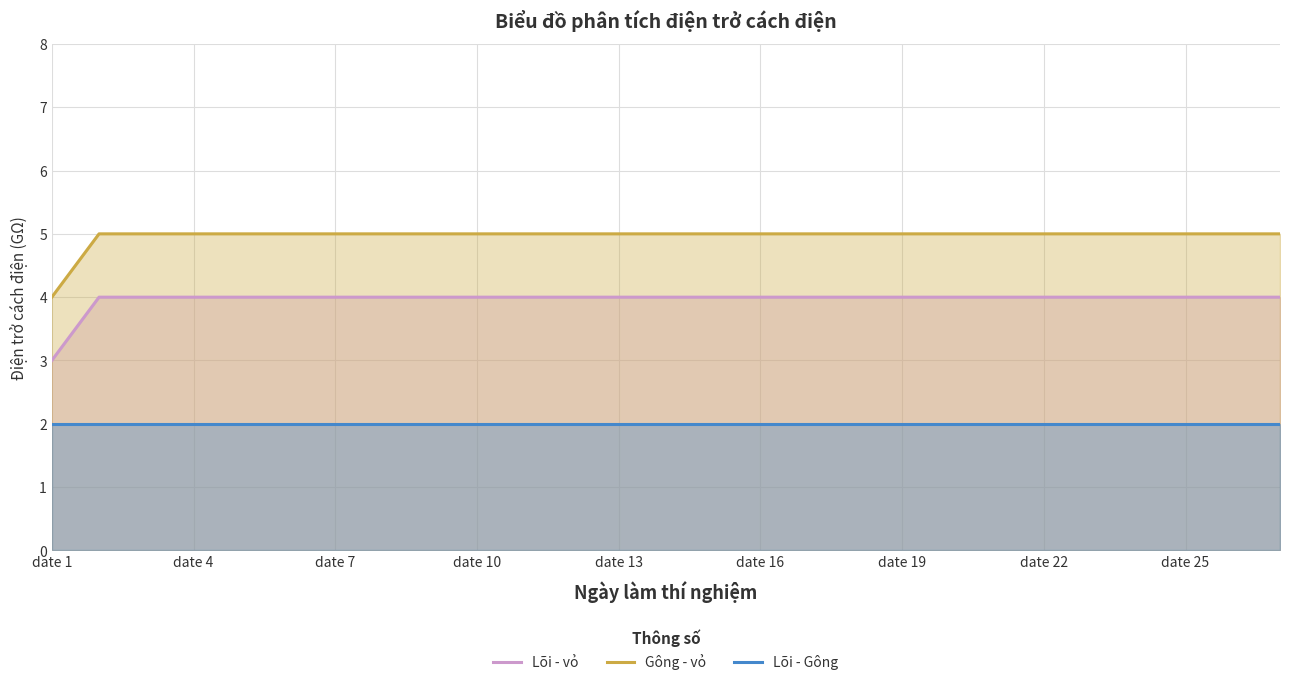

What is the lowest value of the Gông - vỏ series?

4